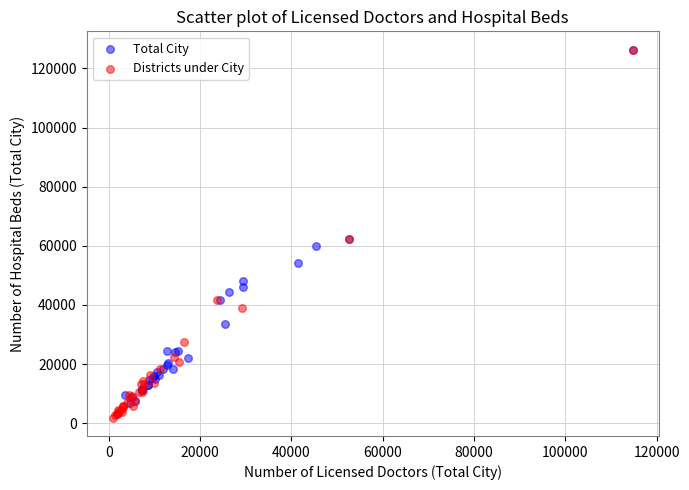

What are all the series names shown in the legend?

Total City, Districts under City